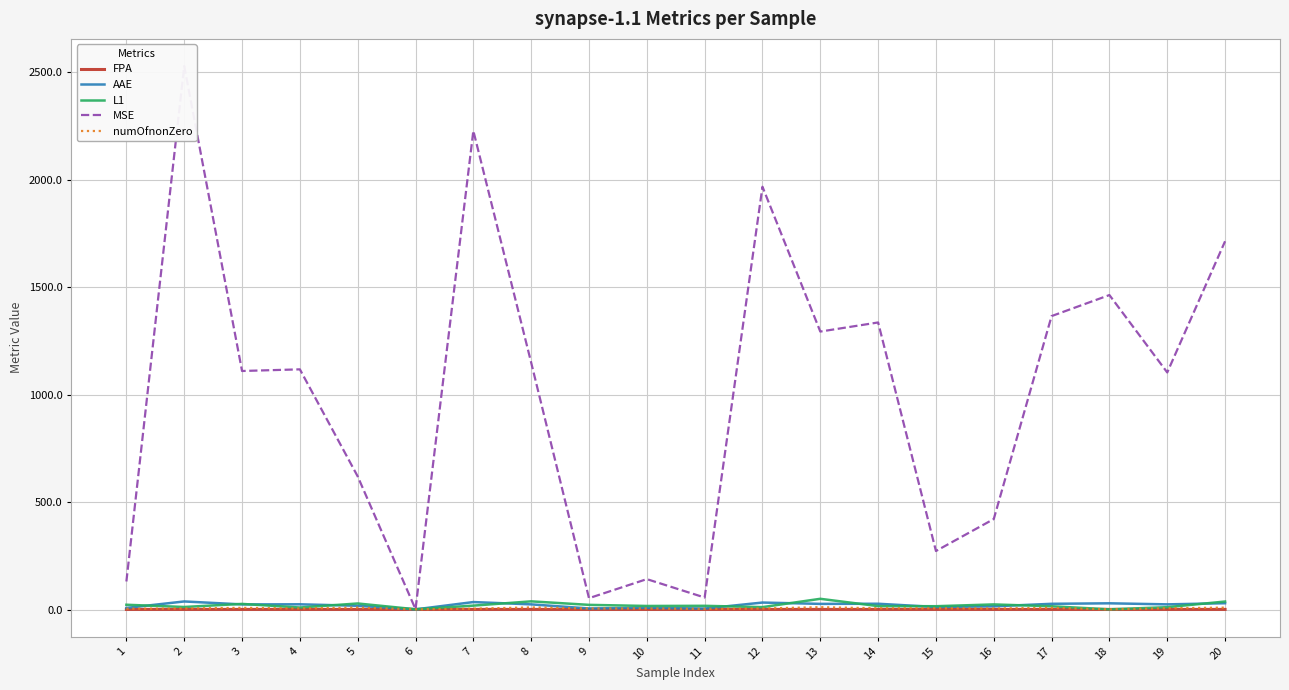

What is the average value of the AAE series?

20.6